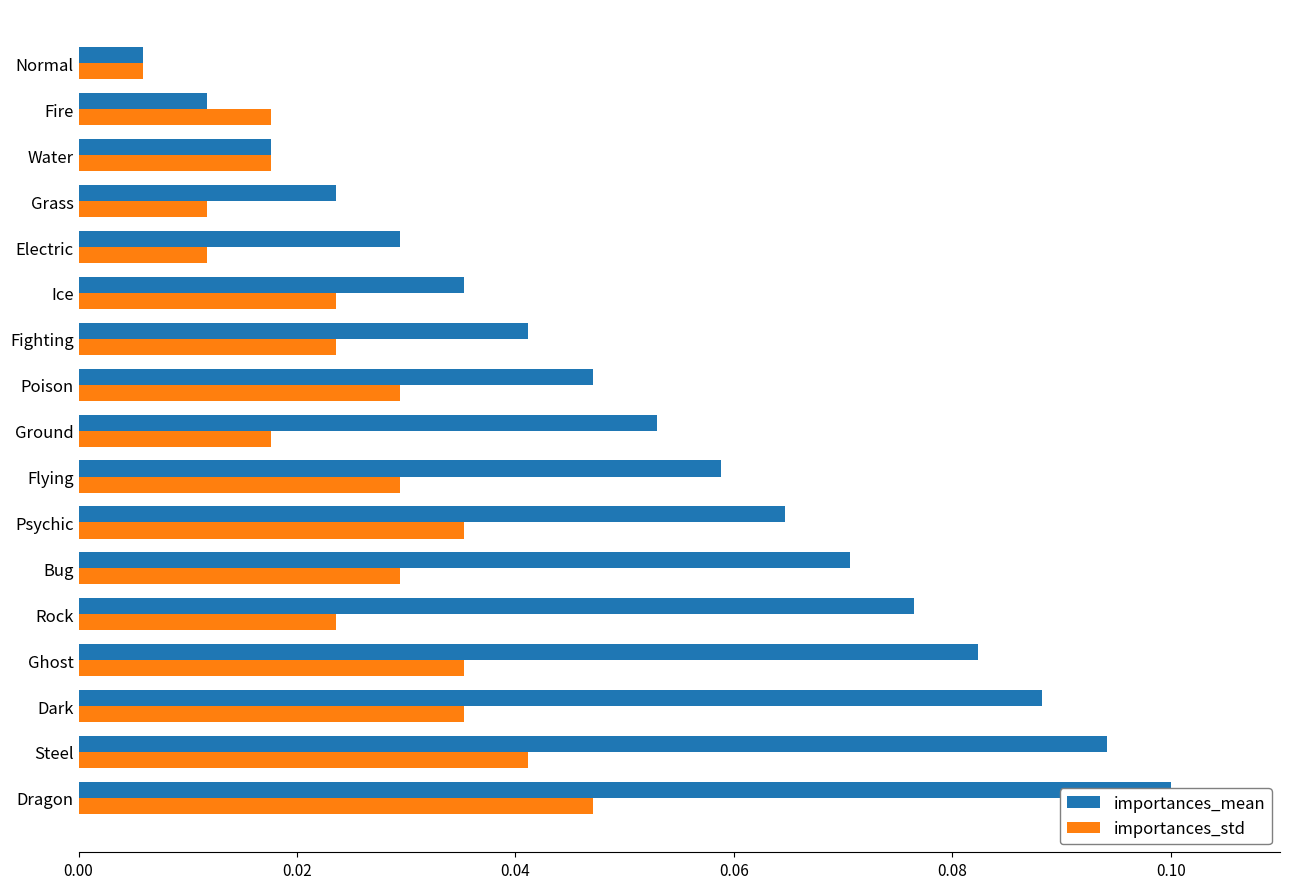

At how many categories does at least one series exceed 0?

17